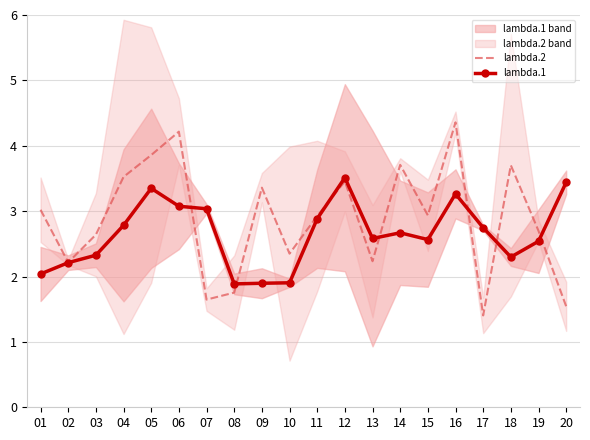

The value of lambda.1 at 14 is 2.7. True or false?

True